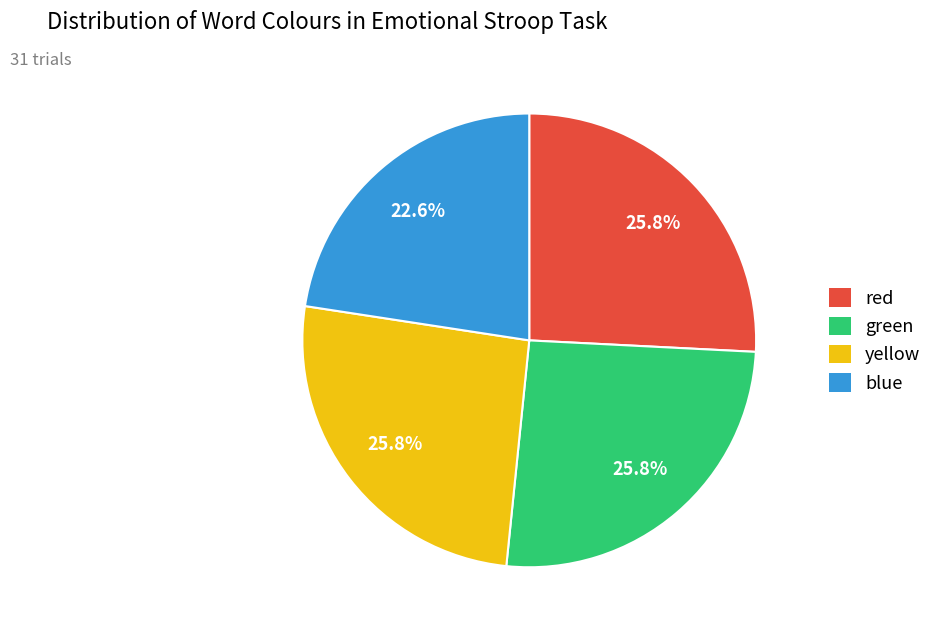

How much of the chart is everything except yellow?

74.2%